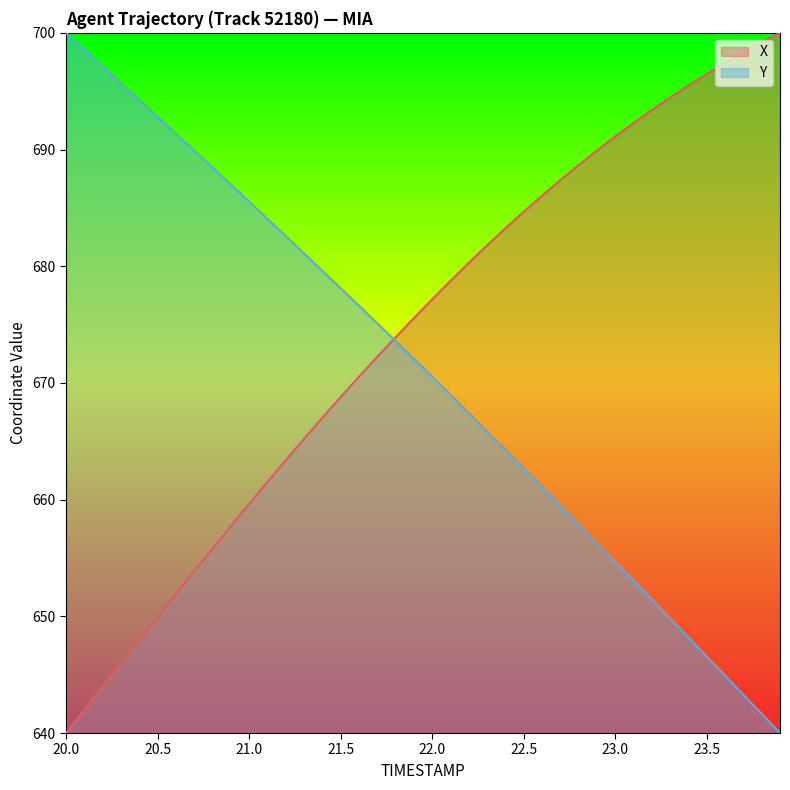

True or false: X has a value of 683.3 at 22.4.

True